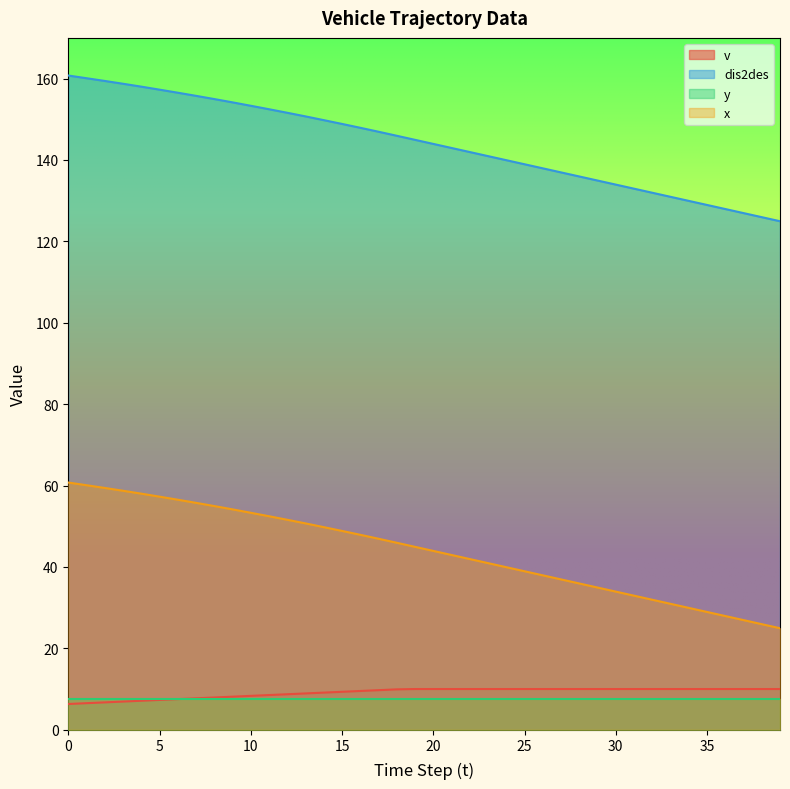

True or false: x has a value of 43.9 at 20.

True